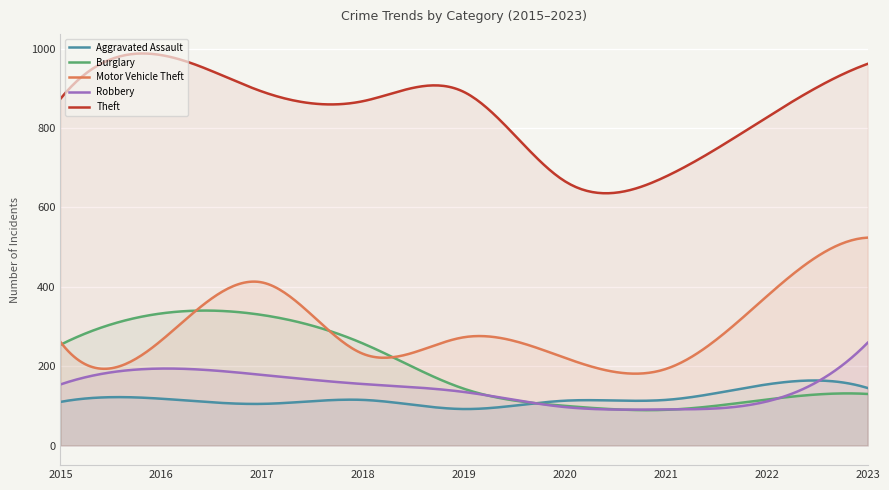

How many interior local valleys does the Aggravated Assault series have?

2